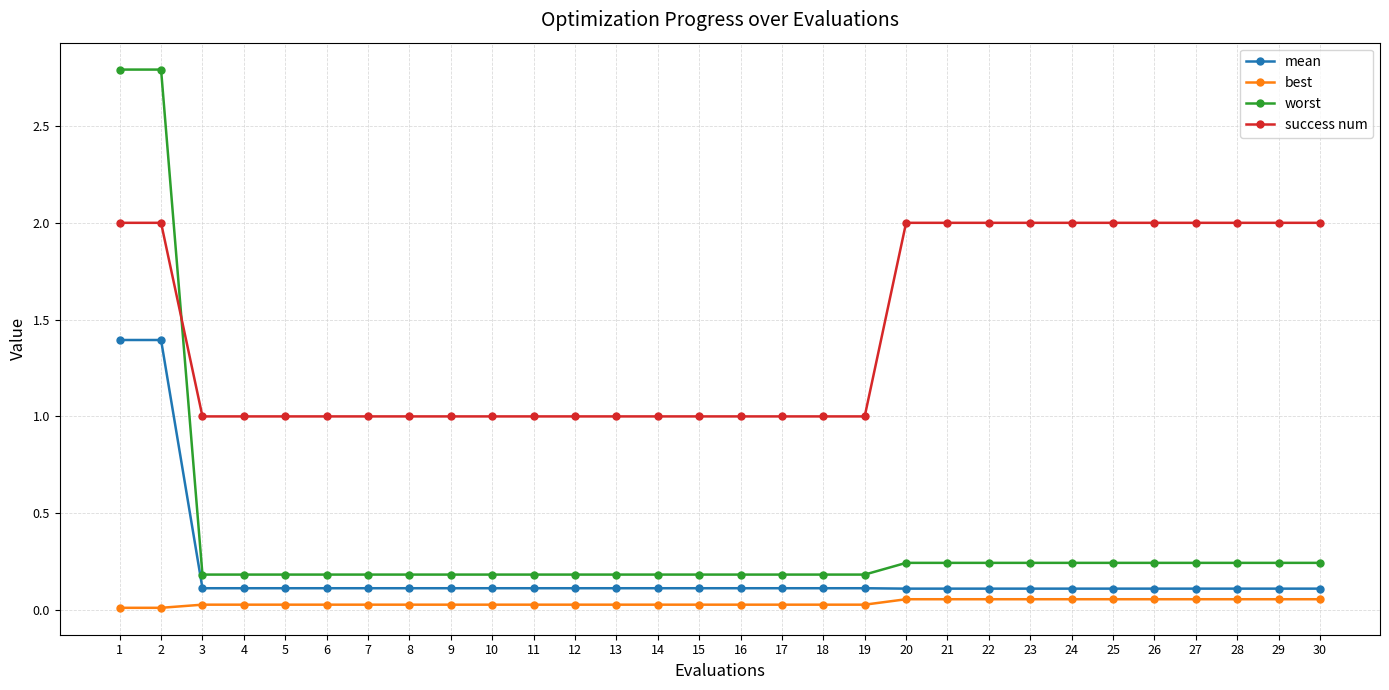

What is the sum of all worst values?

11.4